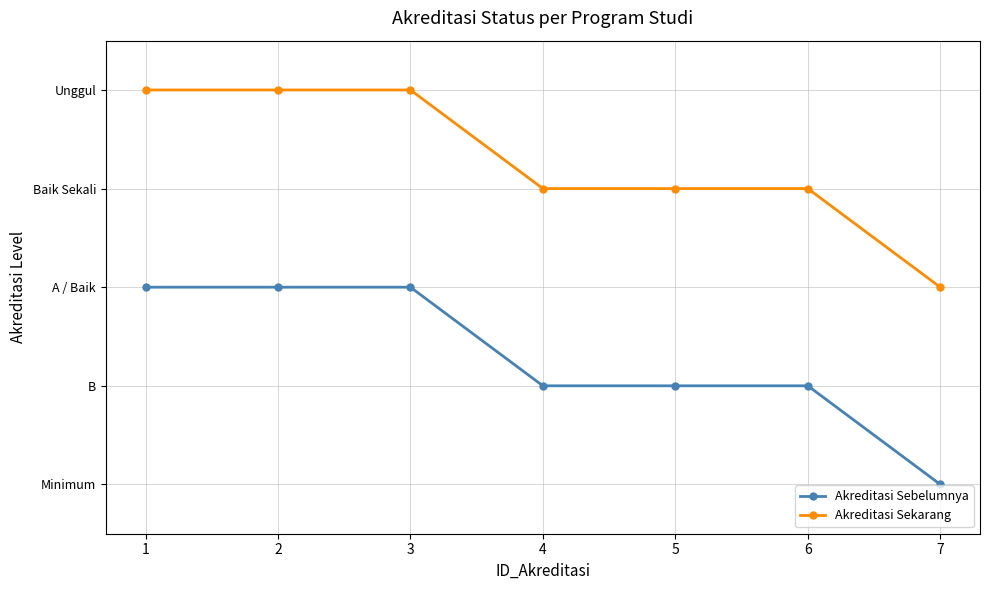

What are all the series names shown in the legend?

Akreditasi Sebelumnya, Akreditasi Sekarang